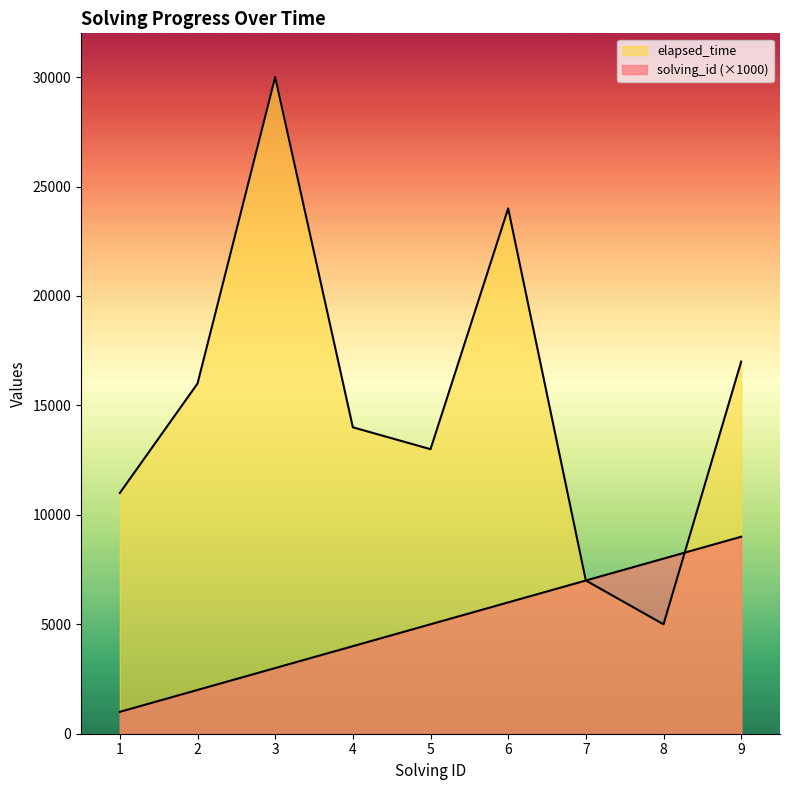

Reading left to right, extract all data points from this chart.

solving_id: 1000	2000	3000	4000	5000	6000	7000	8000	9000
elapsed_time: 11000	16000	30000	14000	13000	24000	7000	5000	17000